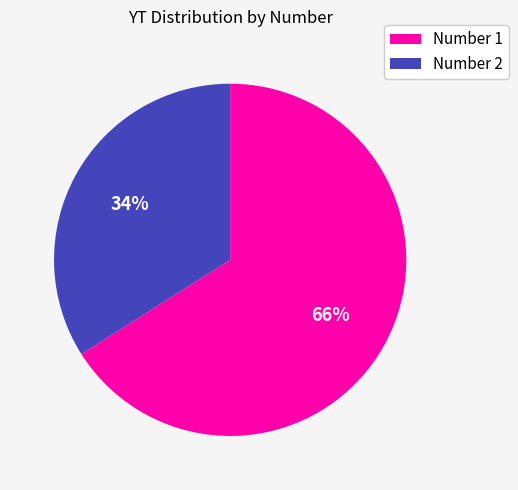

Which slice is the smallest?

Number 2